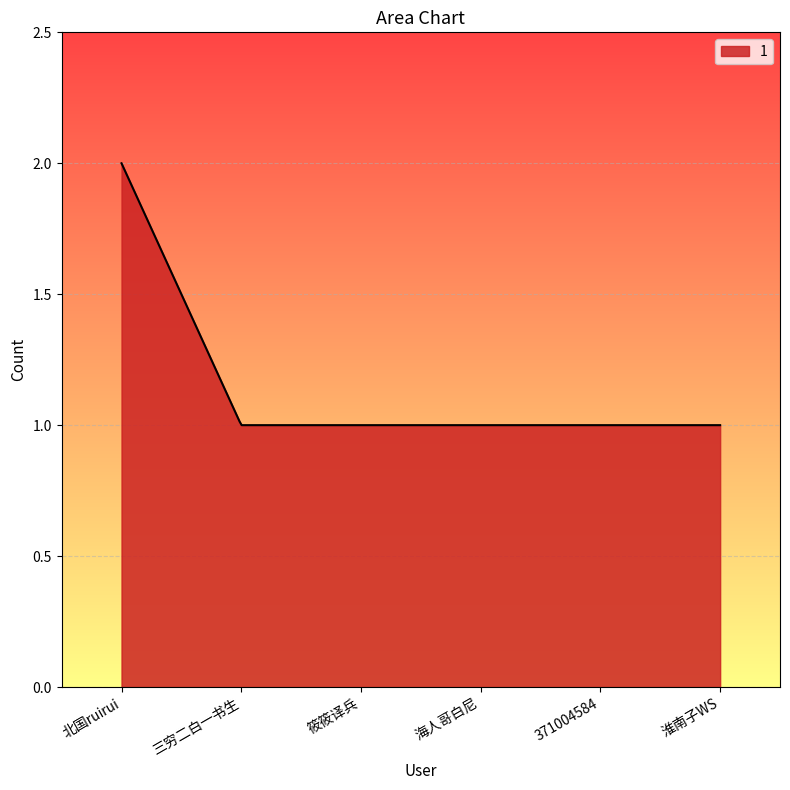

Does the chart display data point markers on the line(s)?

No